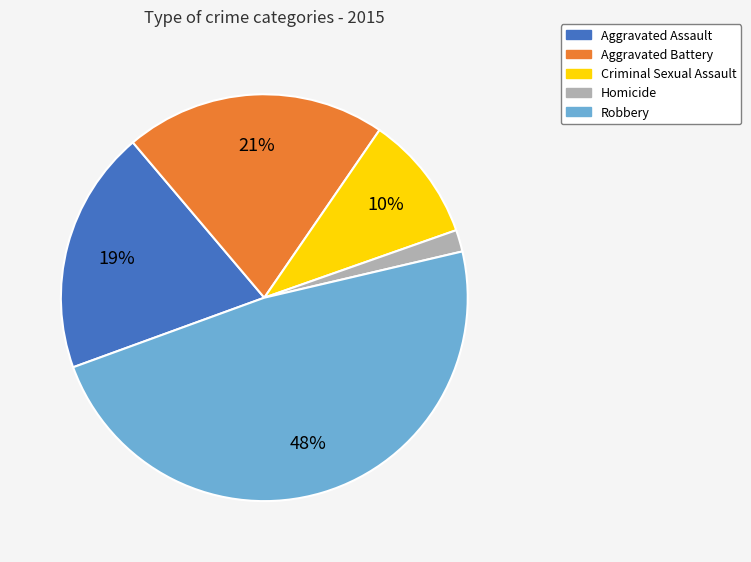

To the nearest percent, what is the difference between the largest and smallest slice percentages?

46%